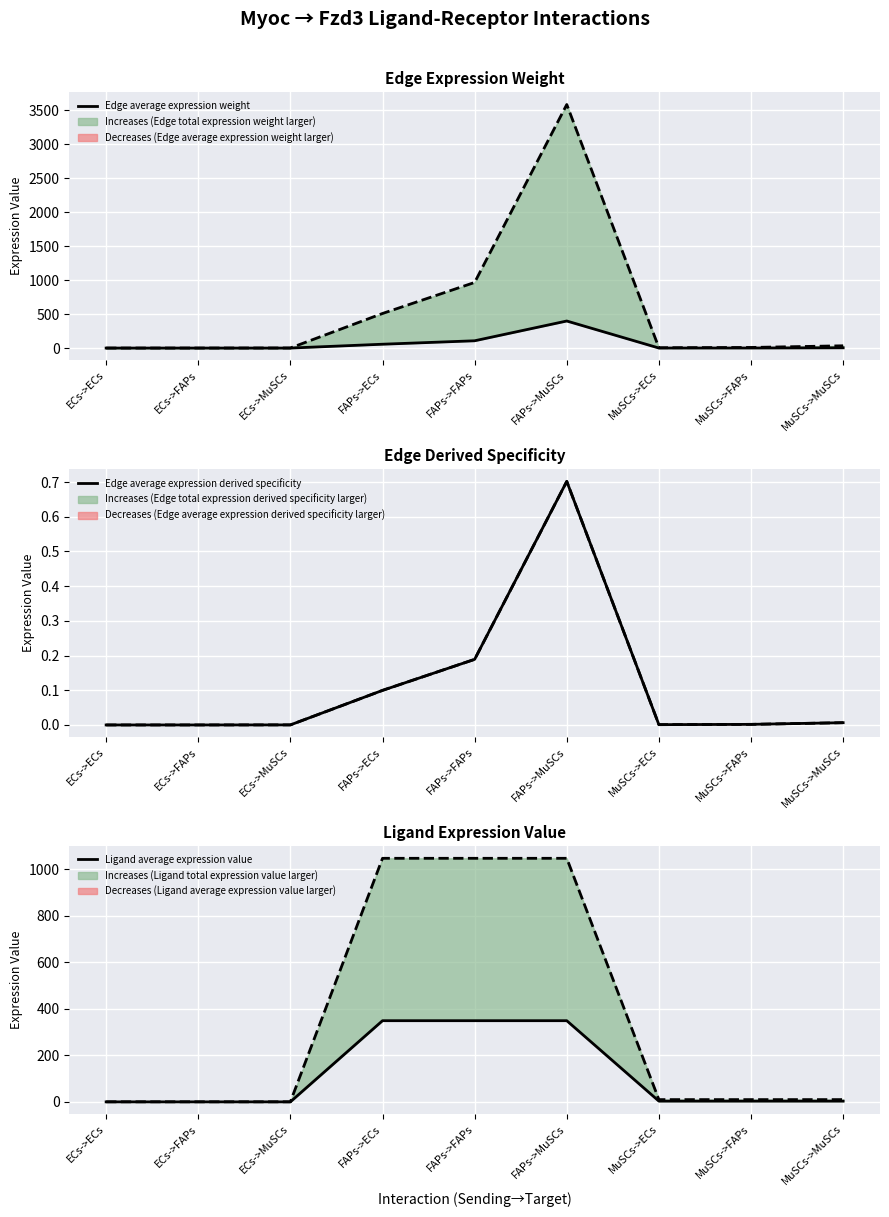

True or false: Secondary series (total) has a value of 0.1 at ECs->MuSCs.

False